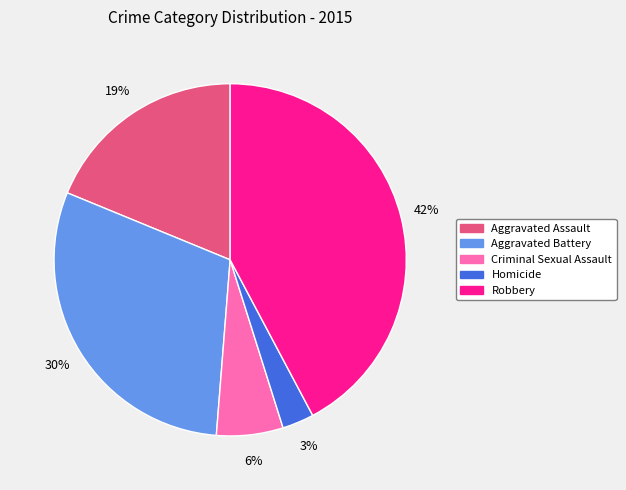

Count the number of slices in the pie.

5